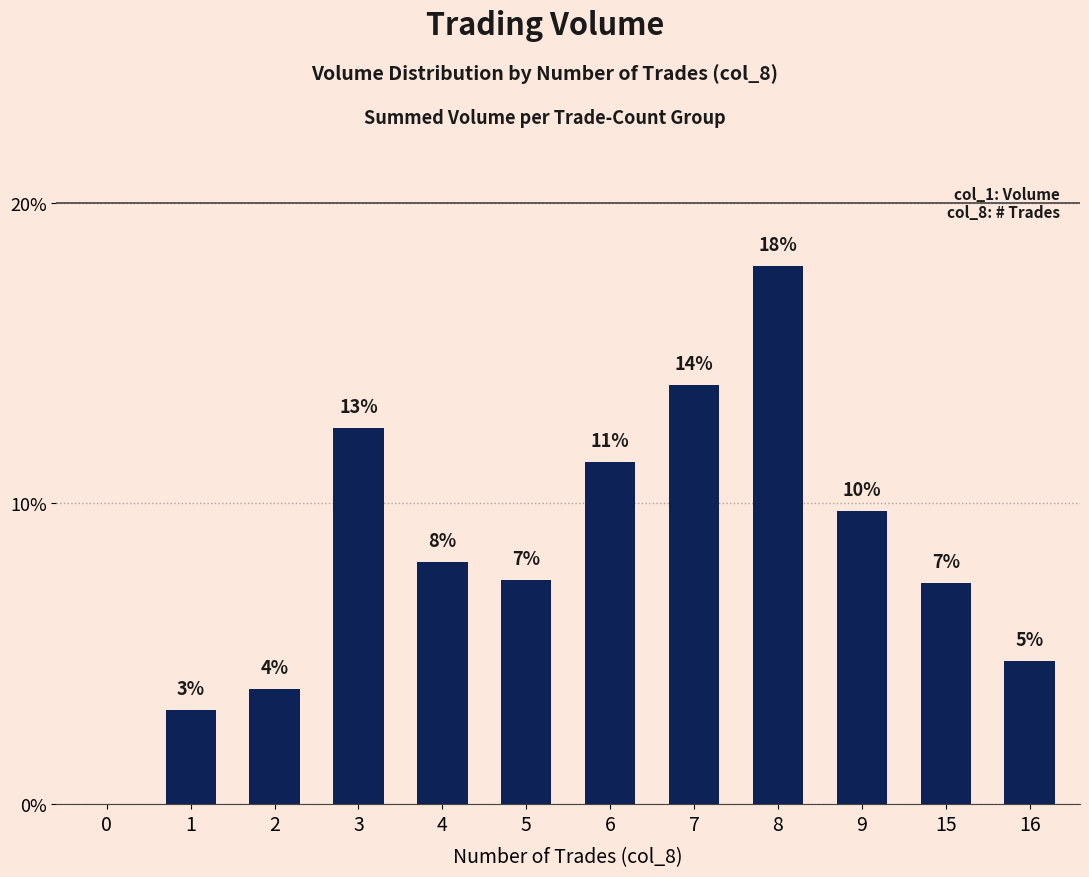

Rank the categories by value from lowest to highest.

0, 1, 2, 16, 15, 5, 4, 9, 6, 3, 7, 8